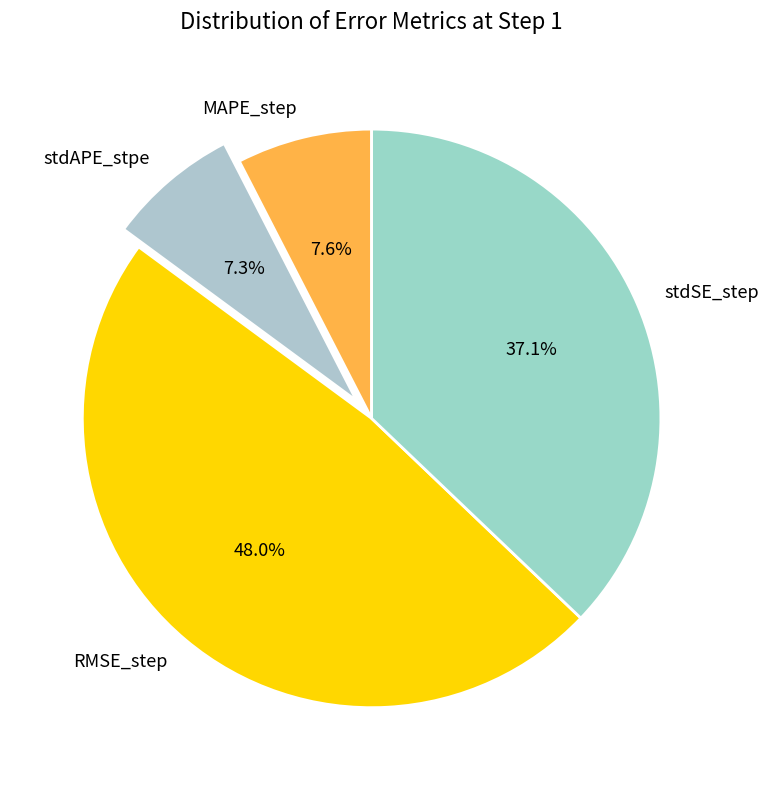

To the nearest percent, what percentage of the pie is MAPE_step?

8%